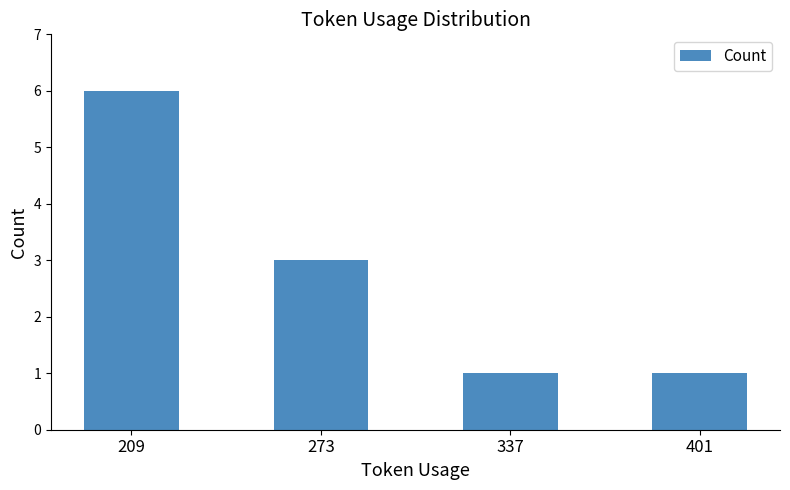

Reading left to right, transcribe all the data shown in this chart.

209=6	273=3	337=1	401=1